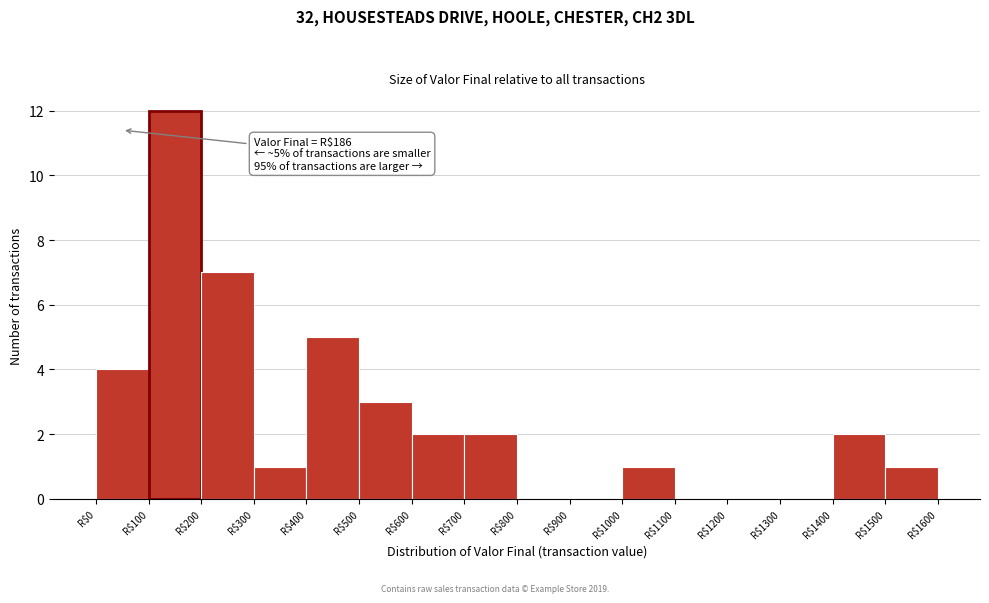

Which range on the x-axis has the tallest bar?

100 to 200